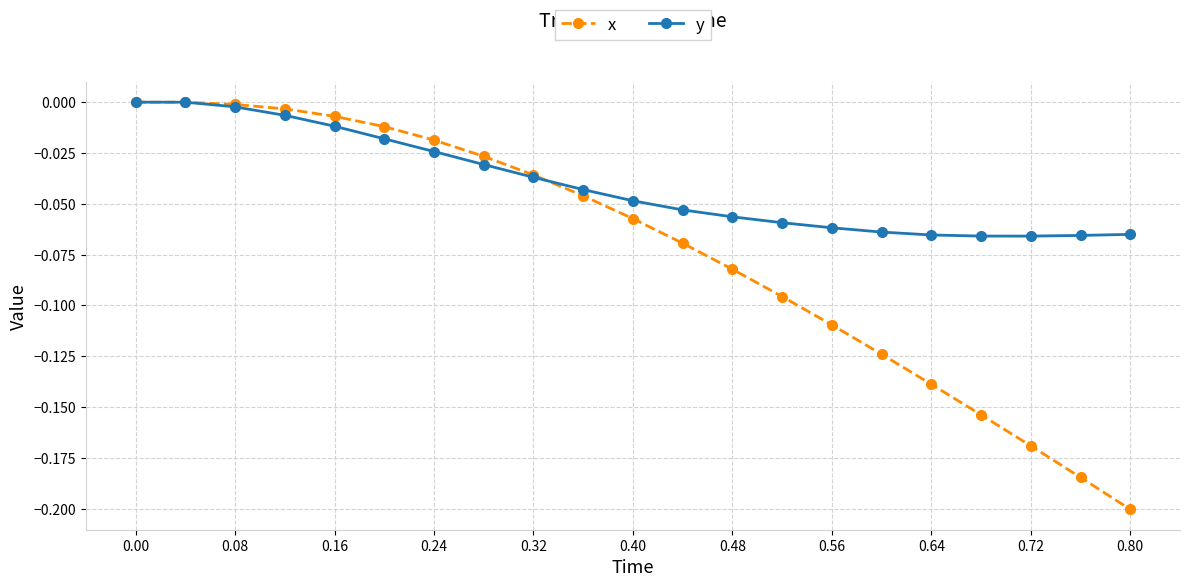

Rank the series by their average value, from lowest to highest.

x, y